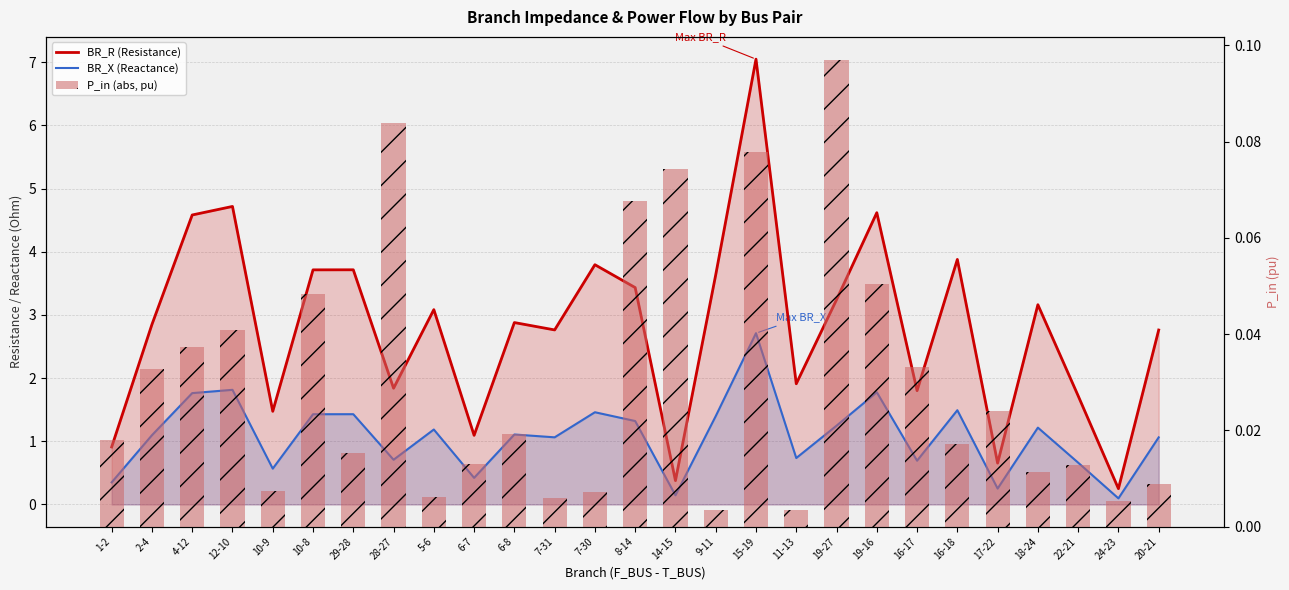

What is the maximum value for BR_X (Reactance)?

2.7